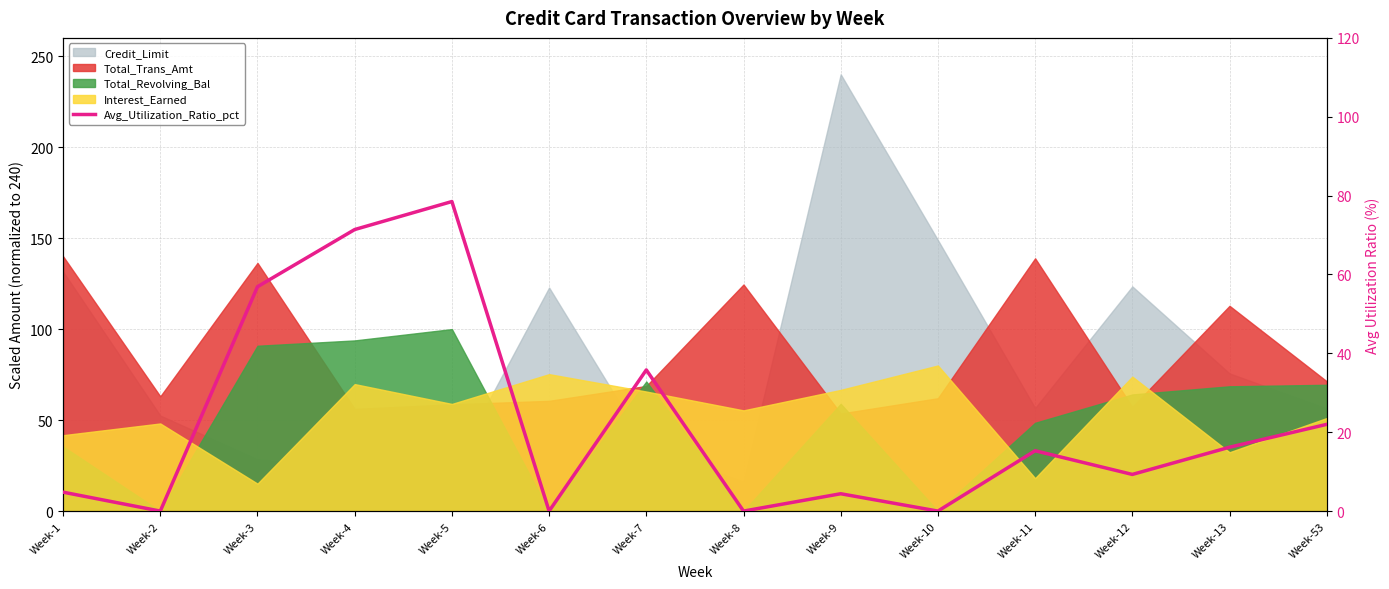

Reading right to left, list all the values displayed in this chart.

Week-53=22.0	Week-13=16.2	Week-12=9.3	Week-11=15.3	Week-10=0.0	Week-9=4.4	Week-8=0.0	Week-7=35.8	Week-6=0.0	Week-5=78.5	Week-4=71.4	Week-3=56.9	Week-2=0.0	Week-1=4.8